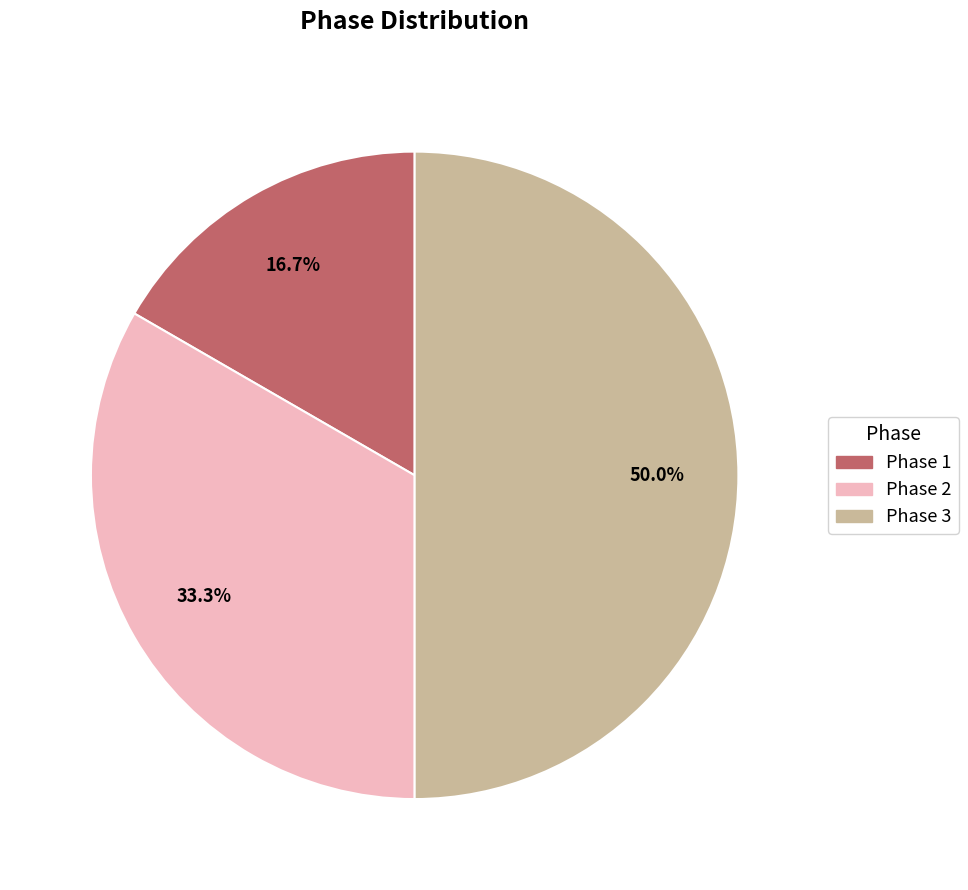

How many segments does this pie chart have?

3